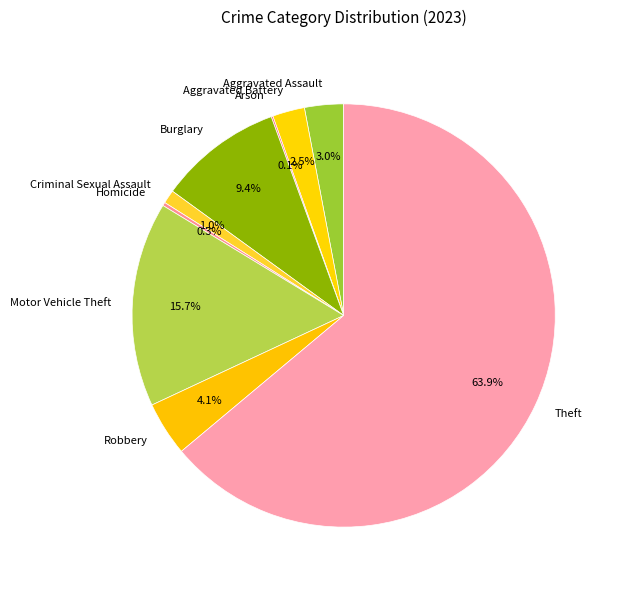

To the nearest percent, what is the difference between the Theft and Robbery slice percentages?

60%